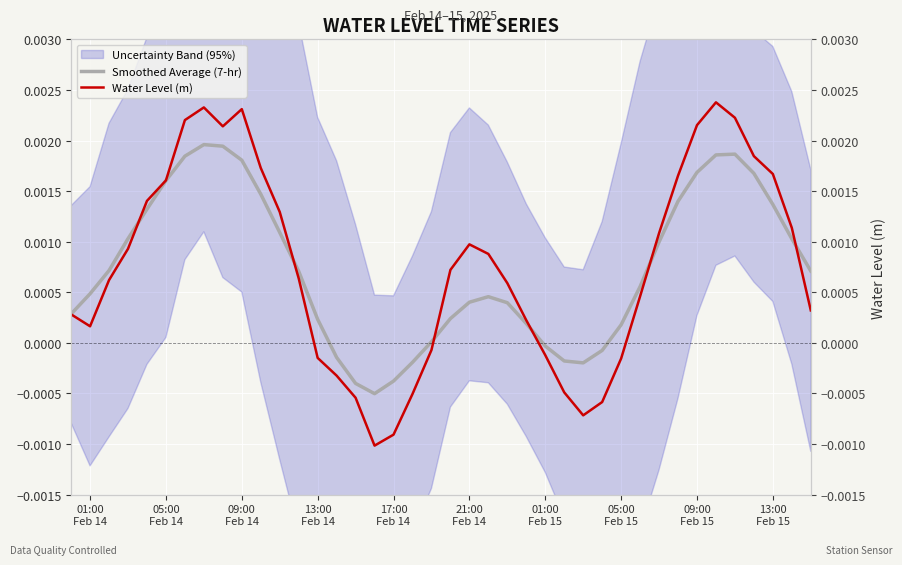

Is it true that Smoothed Average (7-hr) equals -0.0 at 26?

False